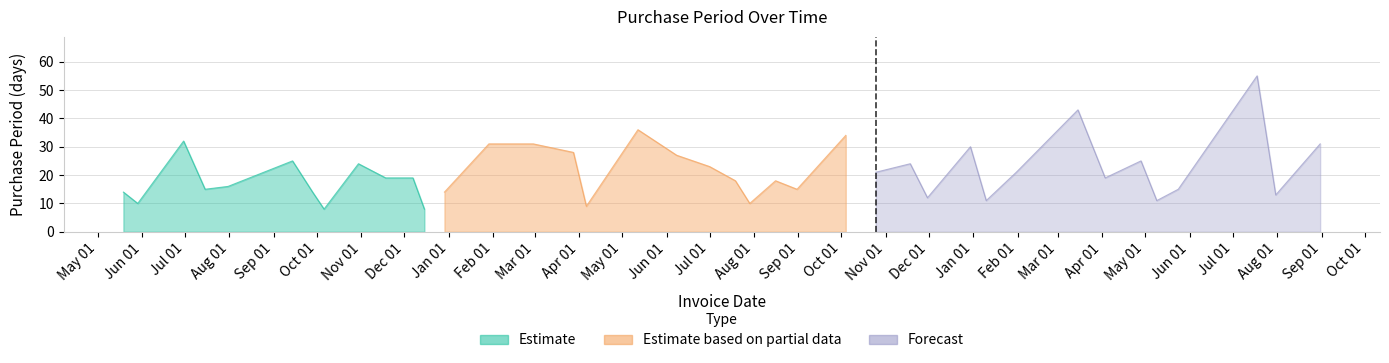

How many categories are shown in the chart?

40